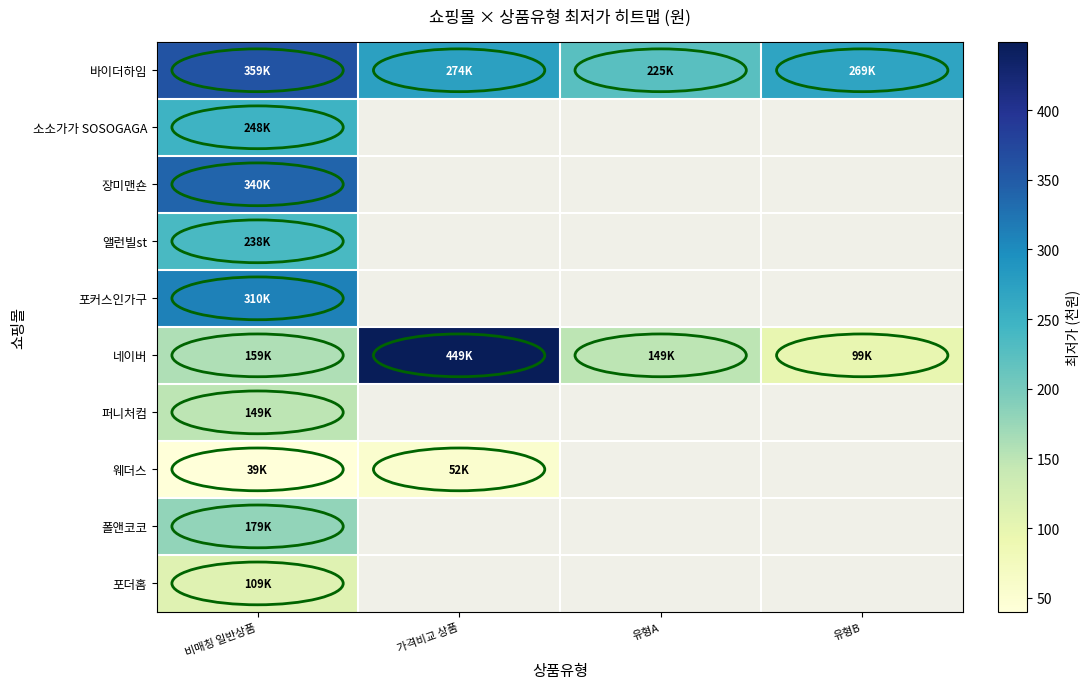

List the series in order of their overall mean, lowest first.

바이더하임, 소소가가 SOSOGAGA, 장미맨숀, 앨런빌st, 포커스인가구, 네이버, 퍼니처컴, 웨더스, 폴앤코코, 포더홈